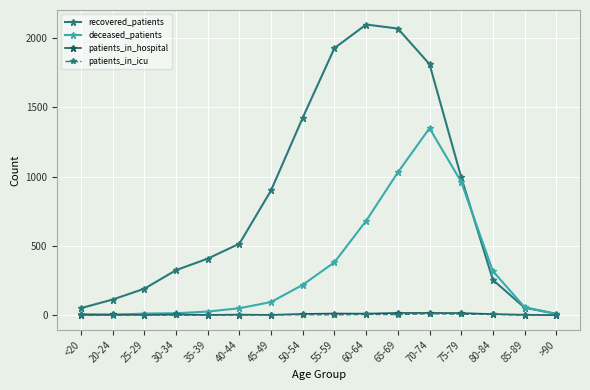

What is the difference between the recovered_patients values at 25-29 and 70-74?

1620